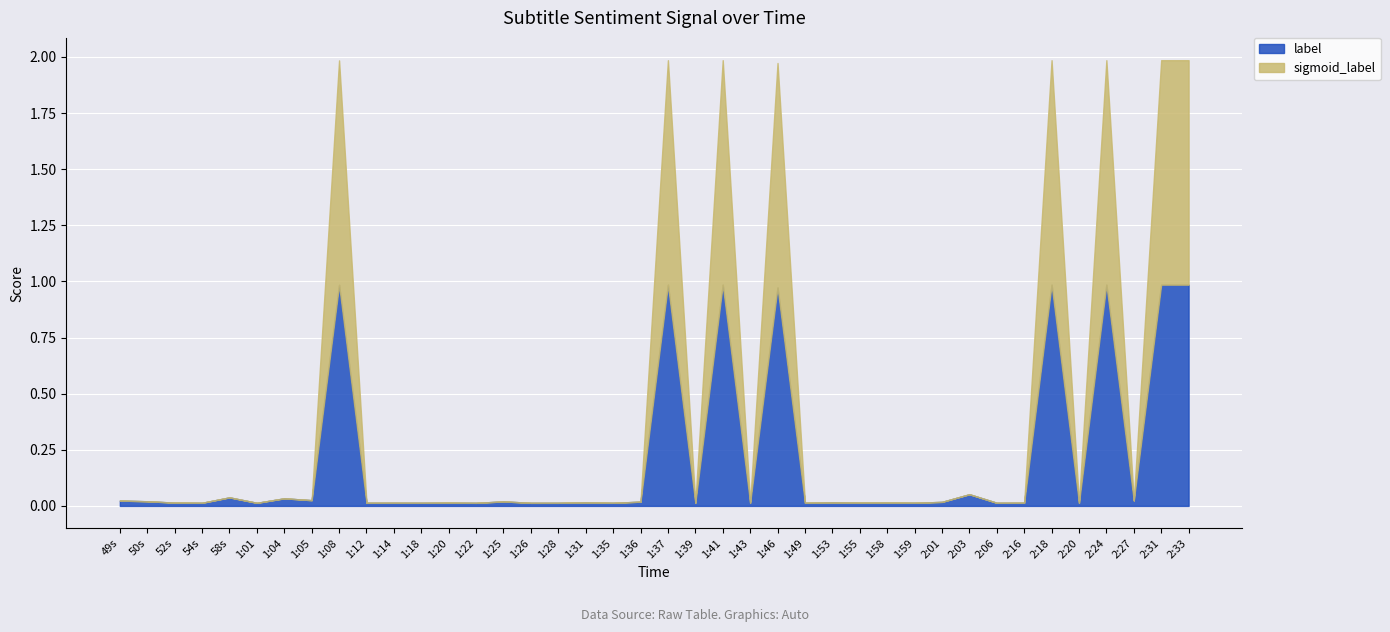

What is the sum of all sigmoid_label values?

8.0